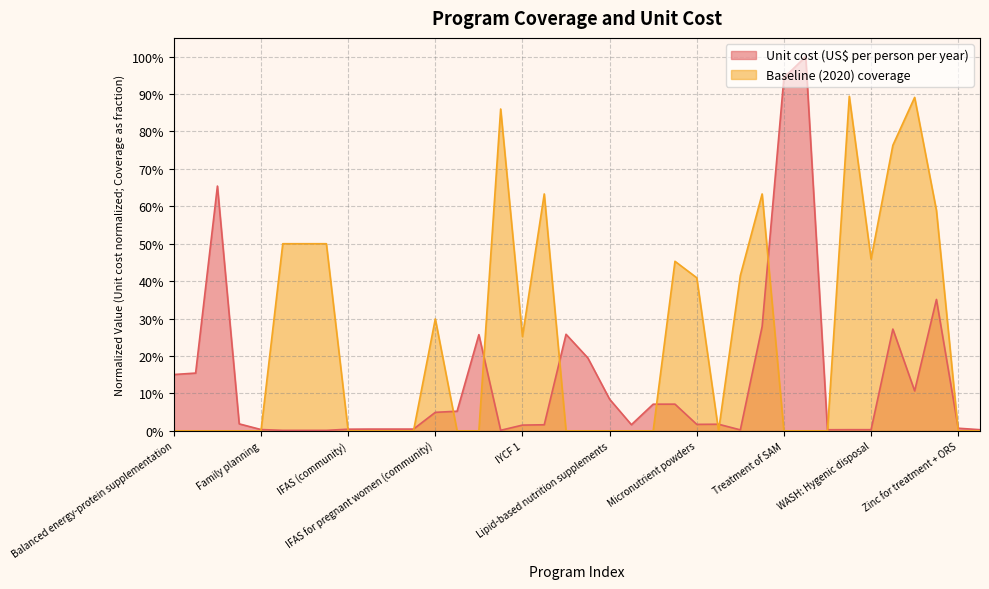

Is the value of Baseline (2020) coverage at WASH: Handwashing greater than the value of Unit cost (US$ per person per year) at IFA fortification of maize?

Yes